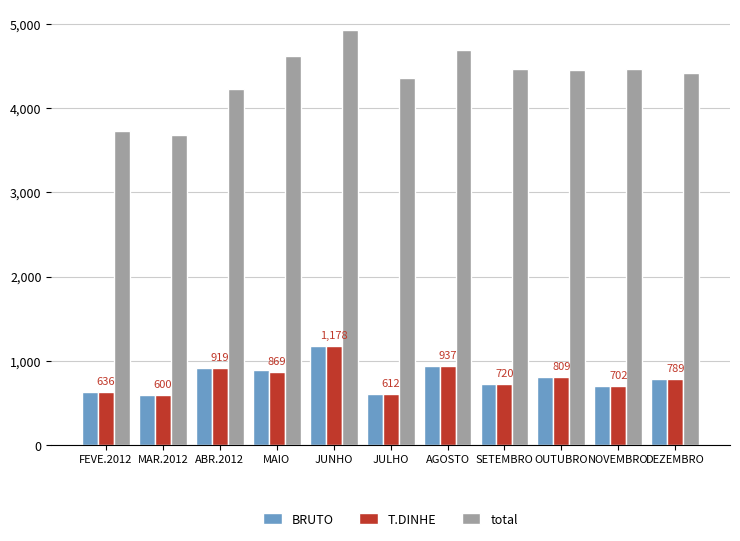

What is the difference between the second highest and second lowest values in the total series?

961